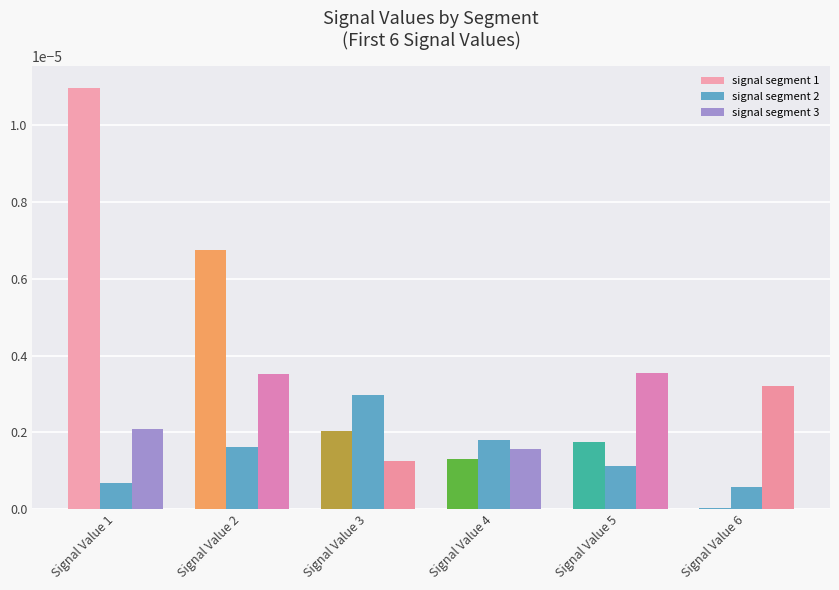

True or false: signal segment 1 has a value of 0.0 at Signal Value 3.

False